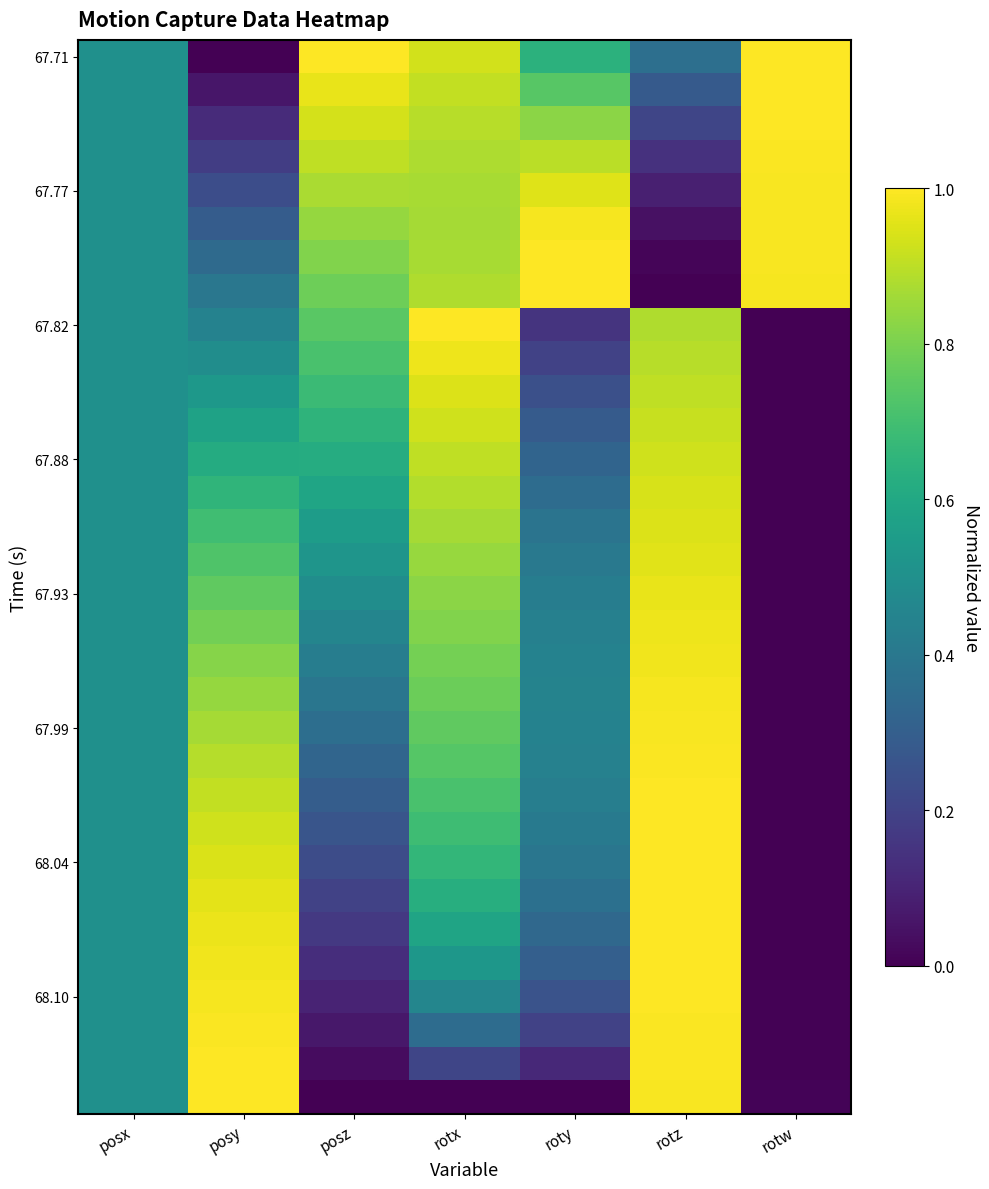

At how many categories does at least one series exceed 0?

7